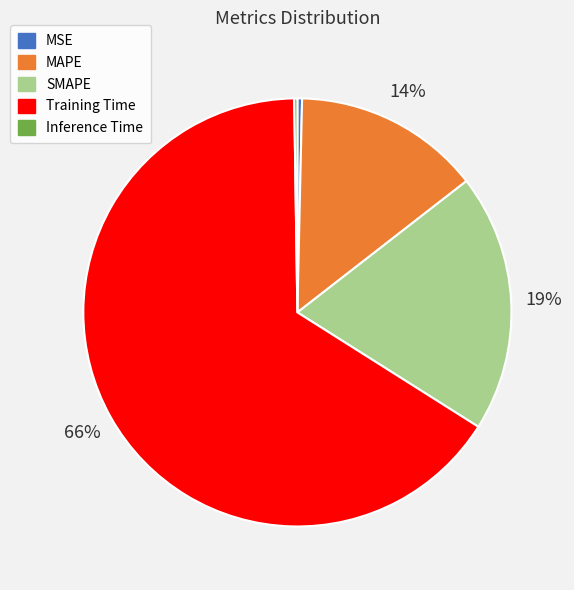

Combined, do Training Time and MSE account for over 50%?

Yes